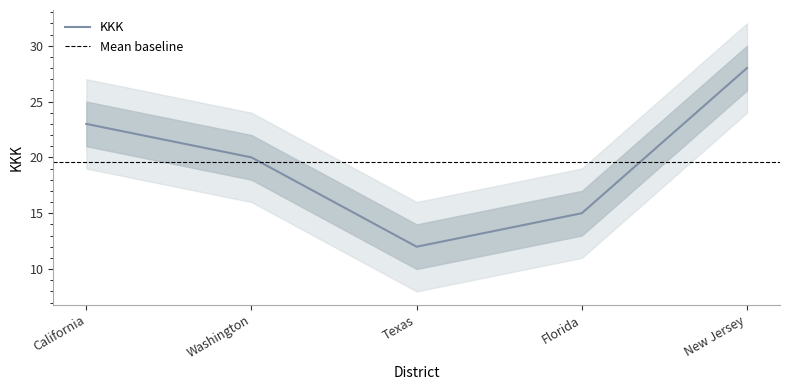

How many lines are shown in the chart?

1